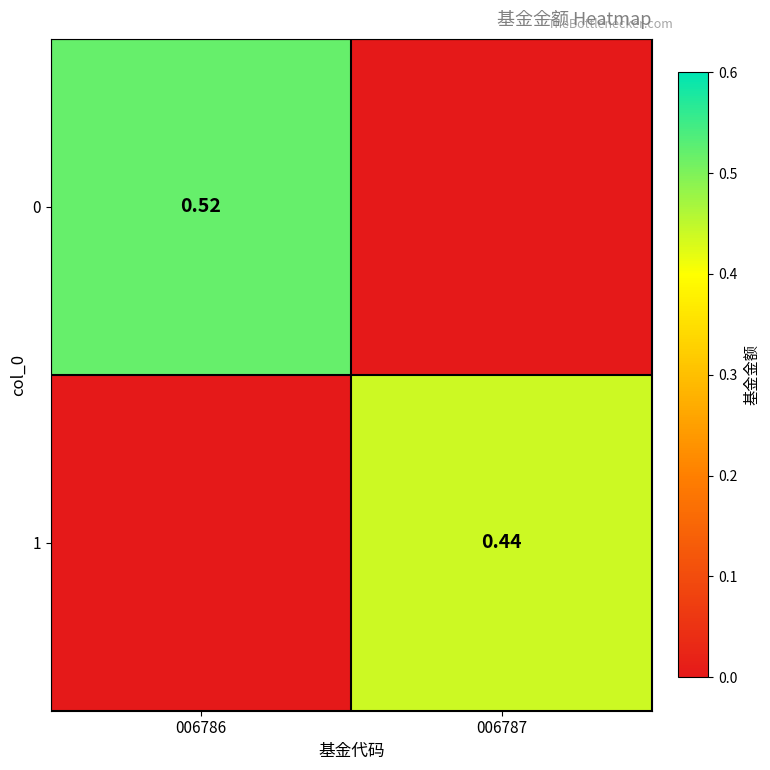

Count the number of categories in the chart.

2